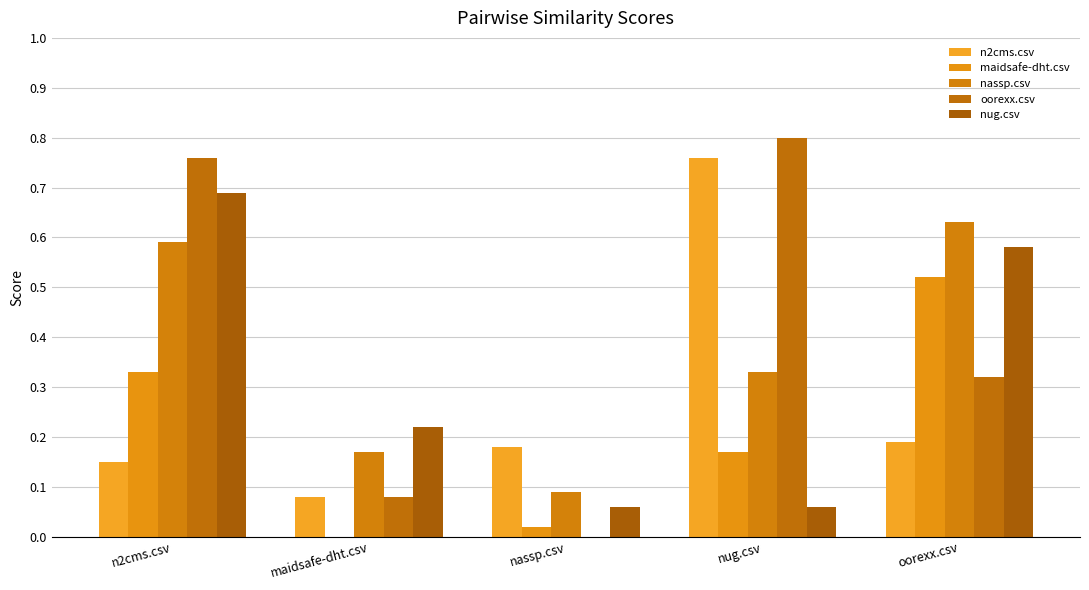

Reading right to left, transcribe all the data shown in this chart.

n2cms.csv: oorexx.csv=0.2	nug.csv=0.8	nassp.csv=0.2	maidsafe-dht.csv=0.1	n2cms.csv=0.1
maidsafe-dht.csv: oorexx.csv=0.5	nug.csv=0.2	nassp.csv=0.0	maidsafe-dht.csv=0.0	n2cms.csv=0.3
nassp.csv: oorexx.csv=0.6	nug.csv=0.3	nassp.csv=0.1	maidsafe-dht.csv=0.2	n2cms.csv=0.6
oorexx.csv: oorexx.csv=0.3	nug.csv=0.8	nassp.csv=0.0	maidsafe-dht.csv=0.1	n2cms.csv=0.8
nug.csv: oorexx.csv=0.6	nug.csv=0.1	nassp.csv=0.1	maidsafe-dht.csv=0.2	n2cms.csv=0.7